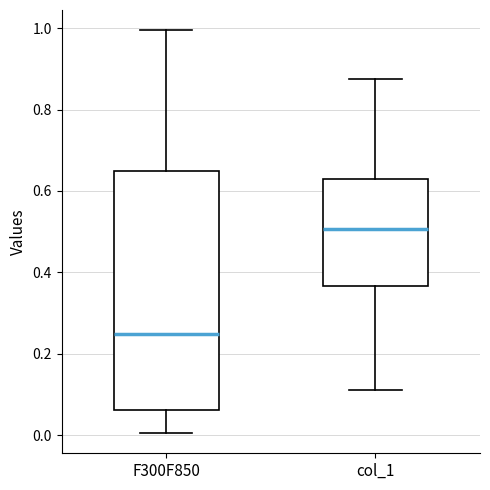

Which box has the highest median line?

col_1